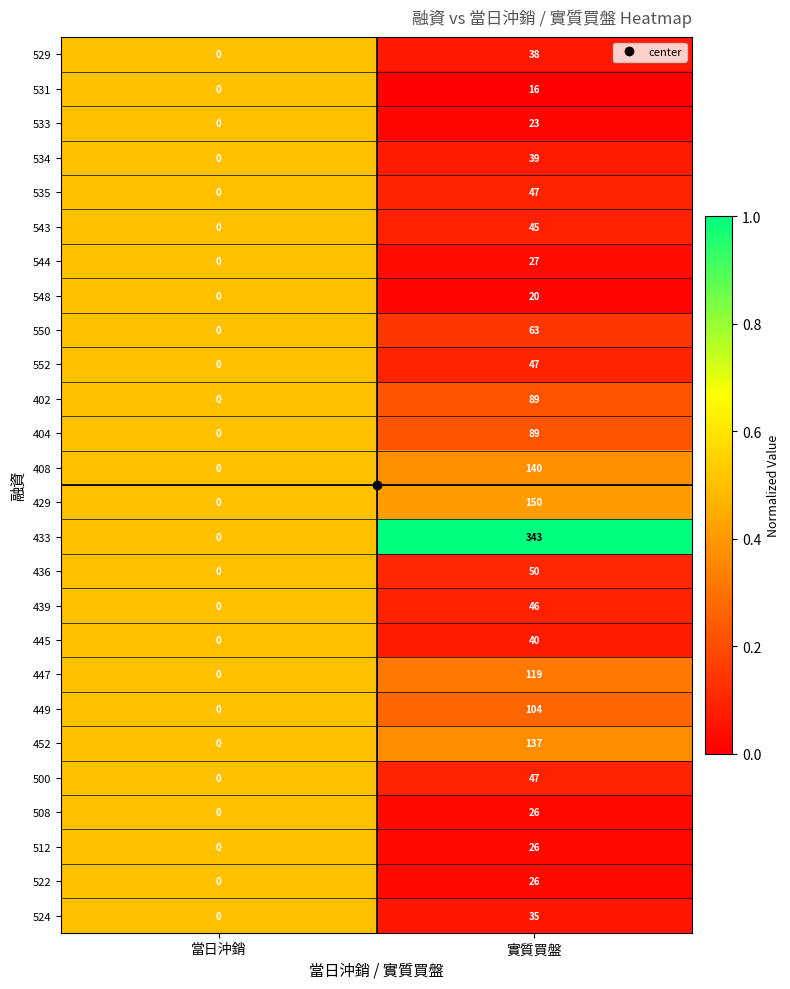

Which category has the lowest value across all series?

當日沖銷